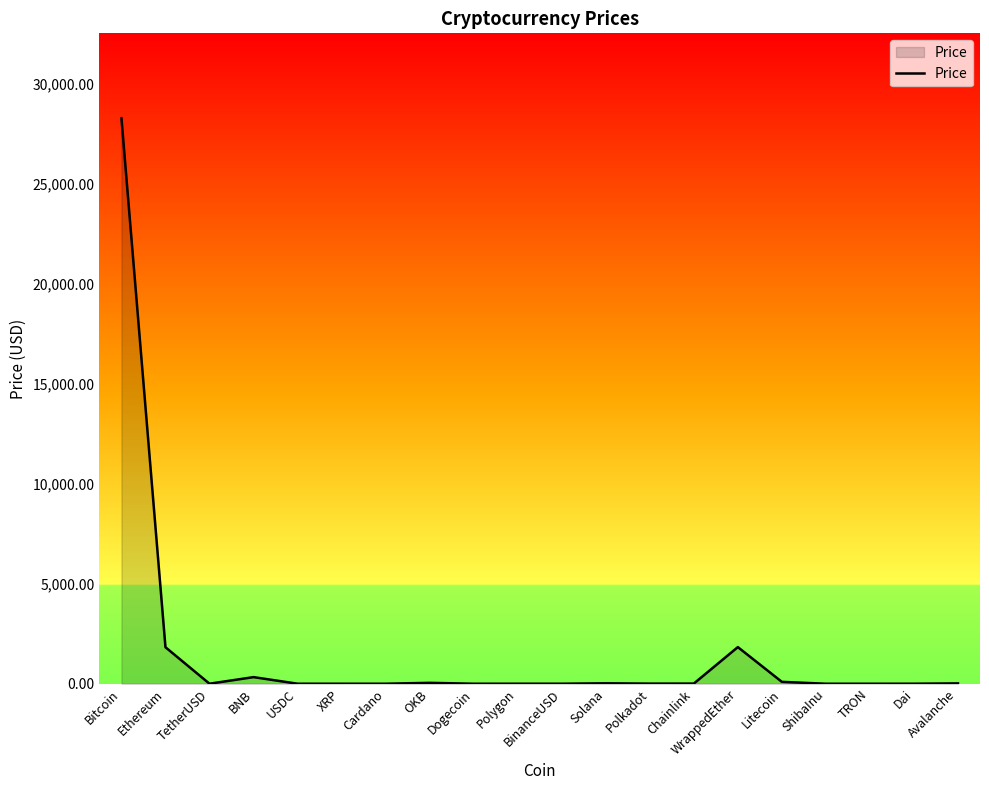

The value at BinanceUSD is 1.0. True or false?

True